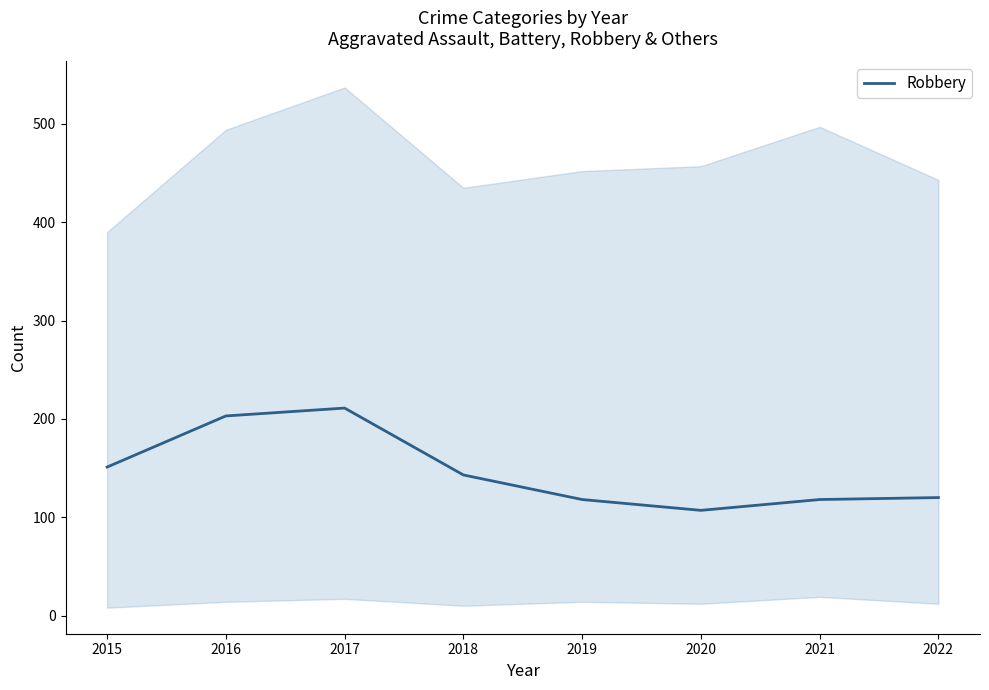

What is the change in value from 2015 to 2021?

-33